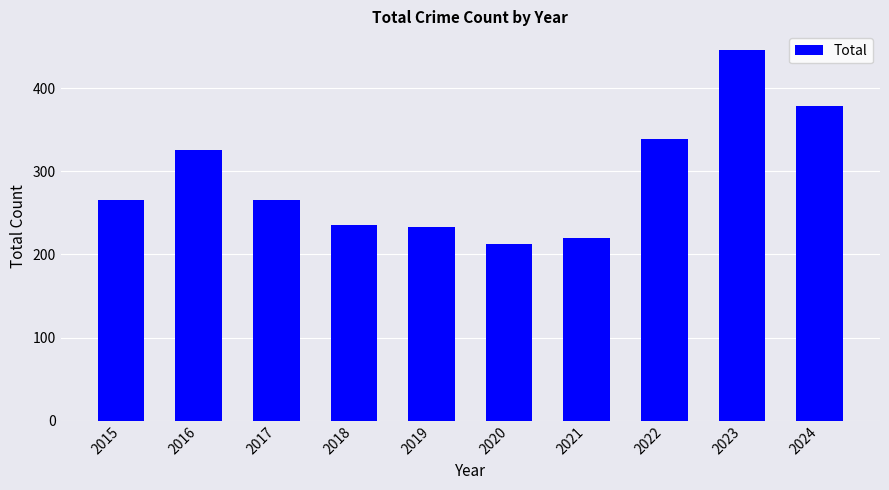

What is the value of the 7th bar from the left?

220